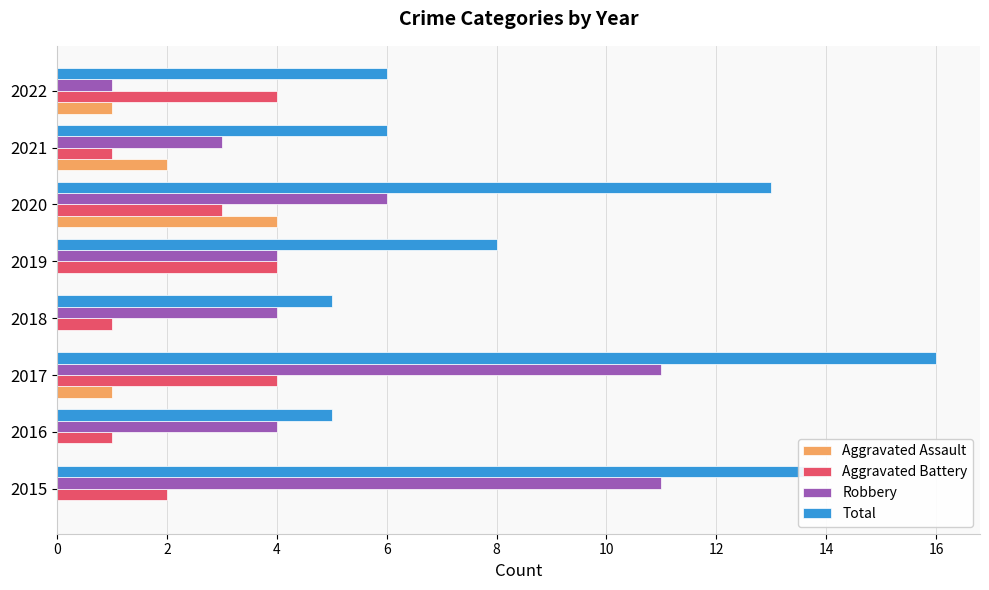

Which series has the widest spread of values?

Total